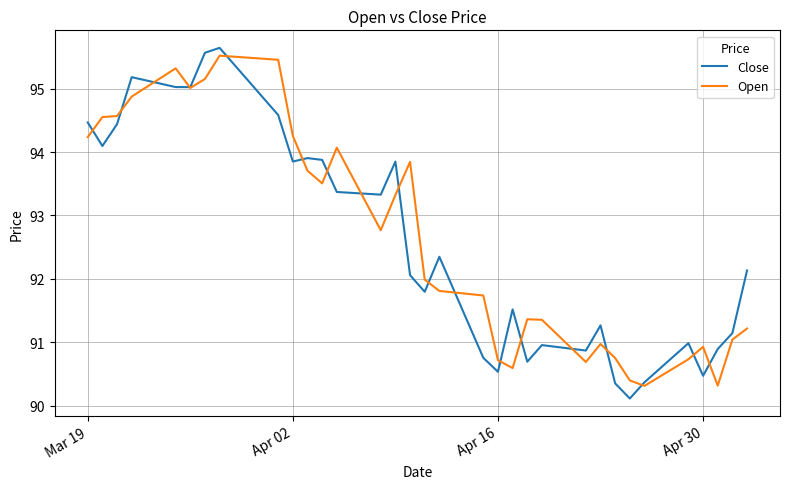

What is the difference between the second highest and minimum values in the Close series?

5.5